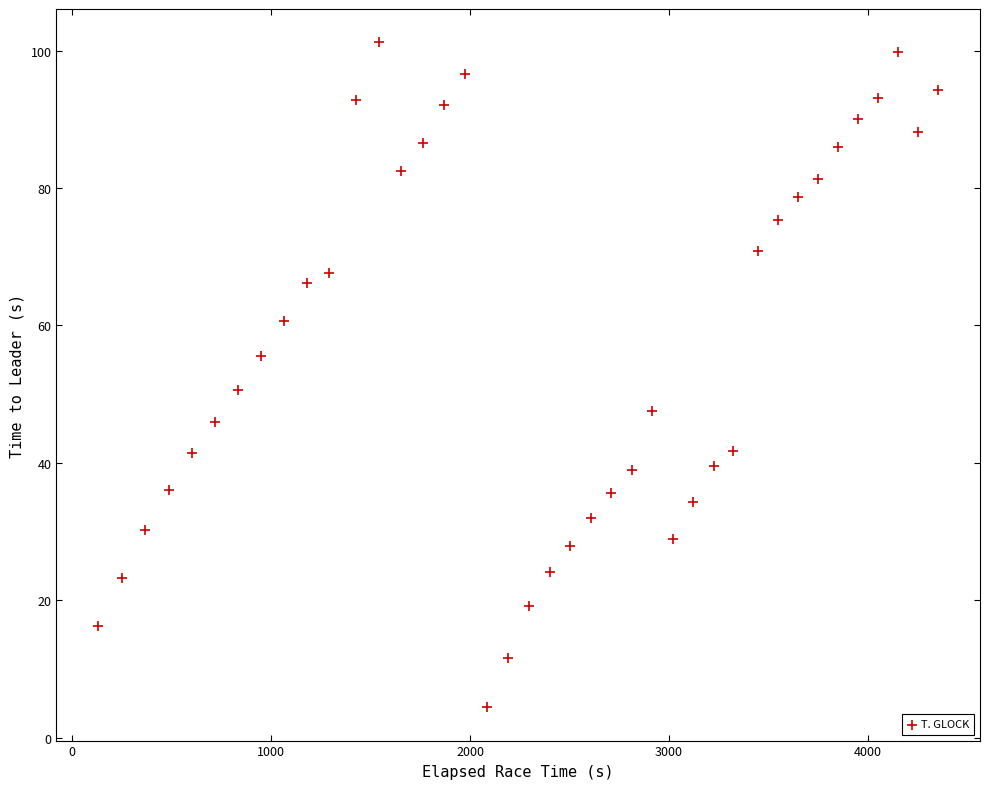

What is the range of Y values (max minus min)?

96.8